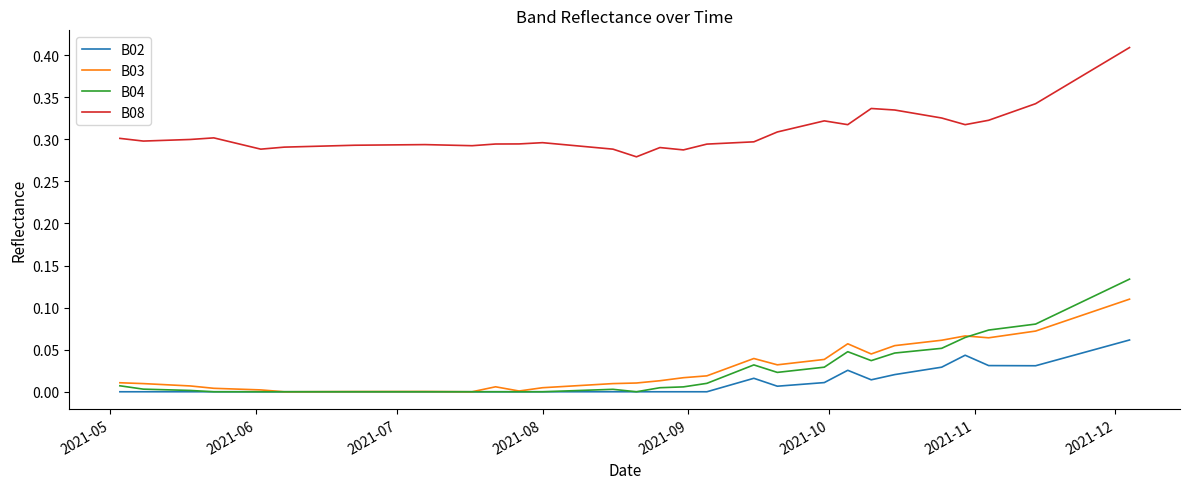

Which series has the widest spread of values?

B04